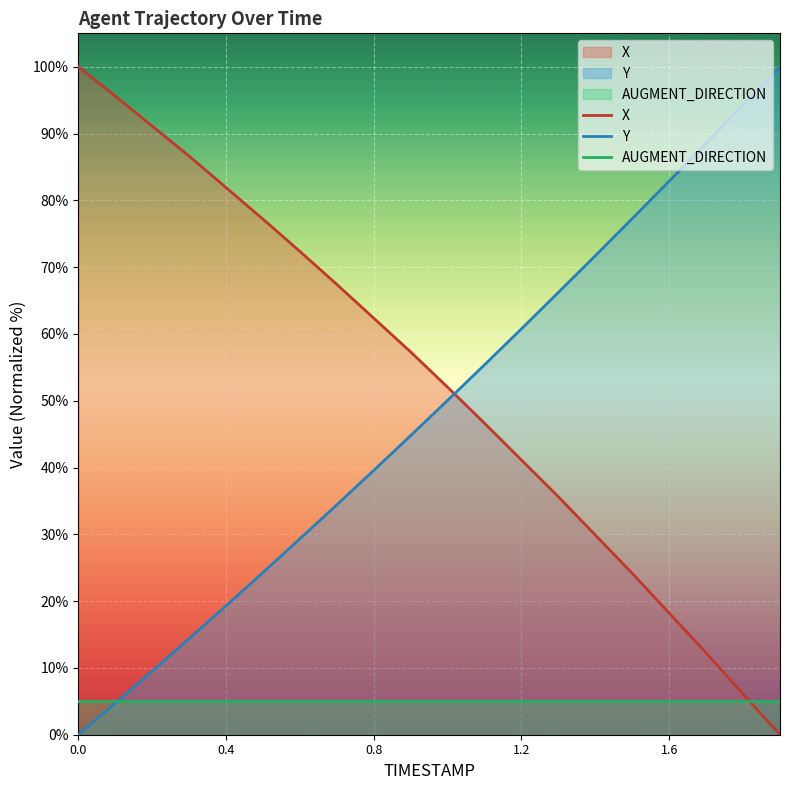

Which series has the largest range (max minus min)?

X